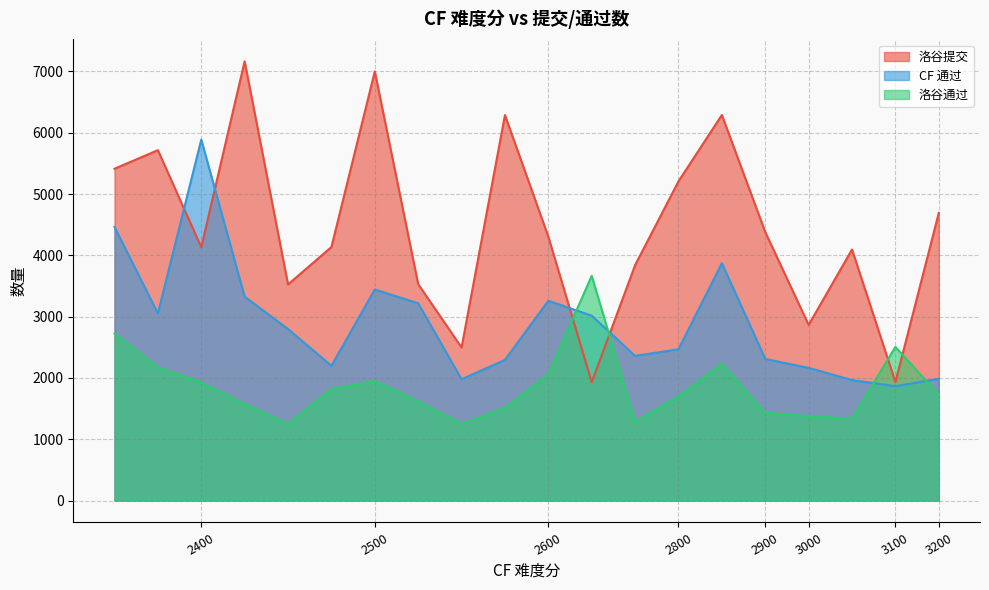

Is it true that CF 通过 equals 3085 at 2900?

False